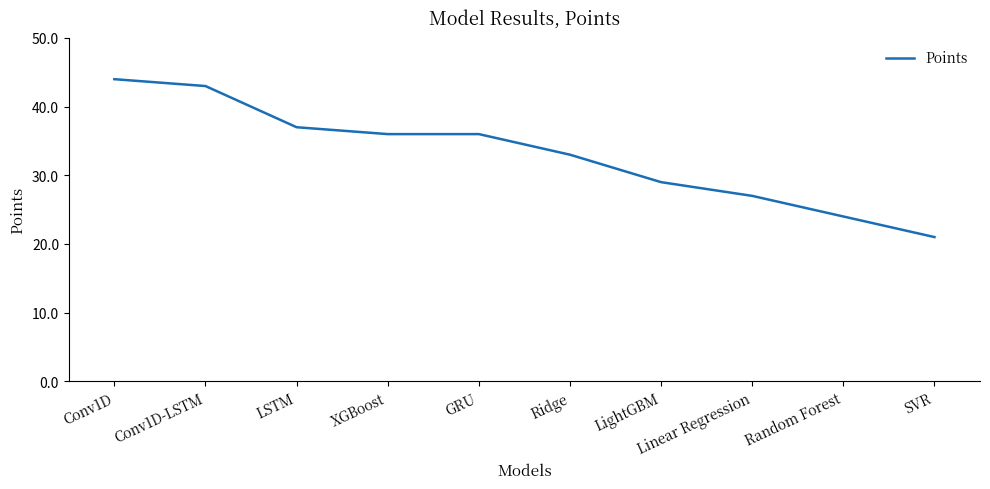

What position from the left is SVR?

10